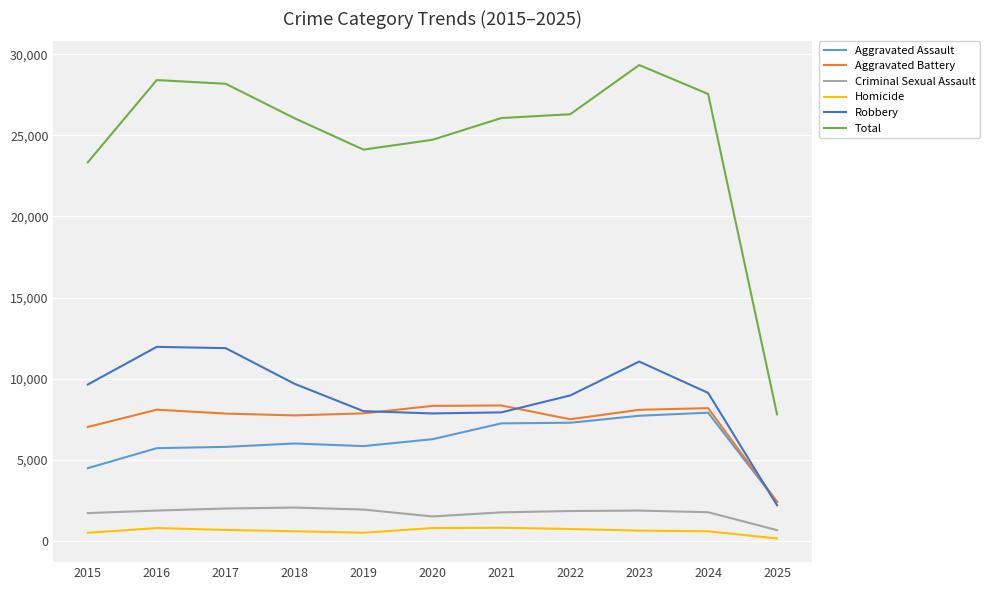

Is the value of Criminal Sexual Assault at 2017 greater than the value of Homicide at 2023?

Yes